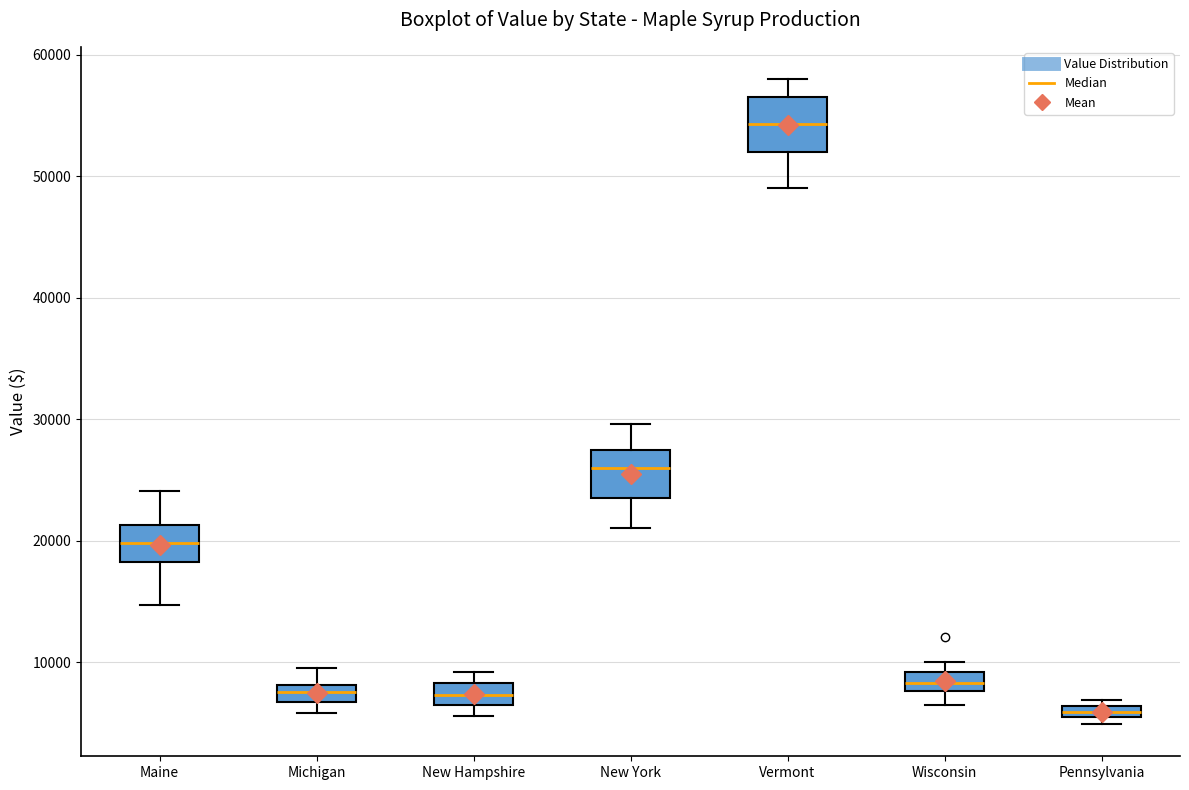

Which box has the highest median line?

Vermont